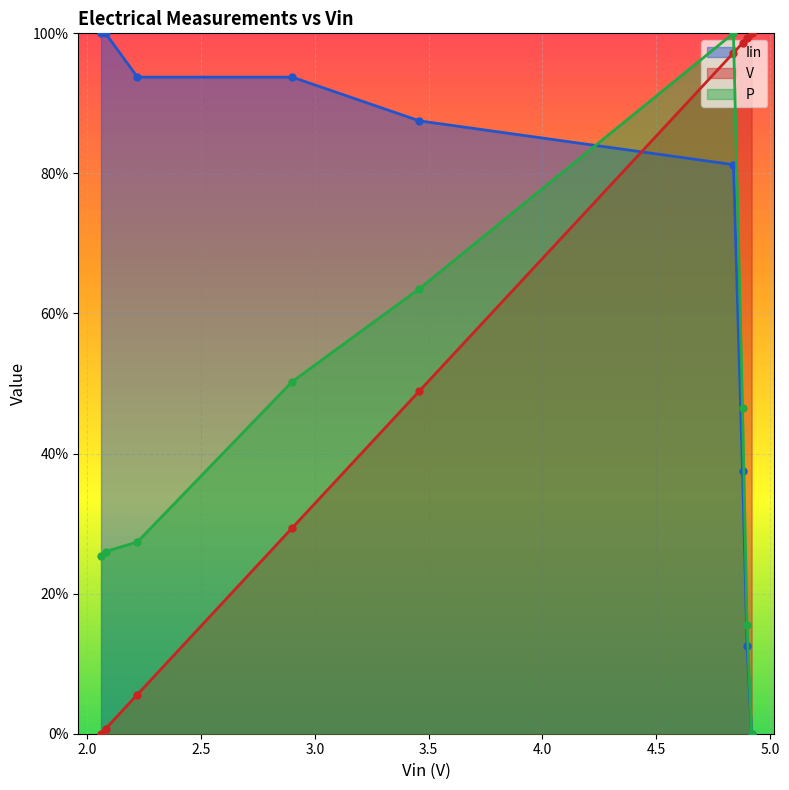

What is the value of the V point at the 4th from the left?

0.3